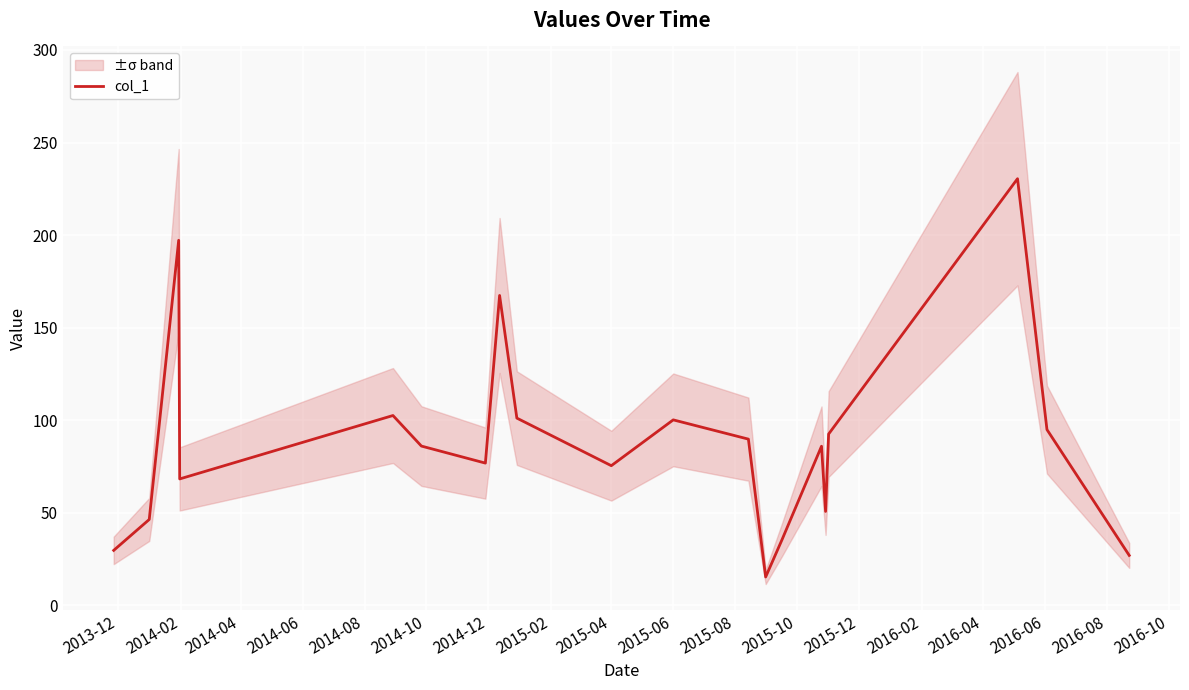

True or false: there are more than 0 points higher than both neighbors.

True